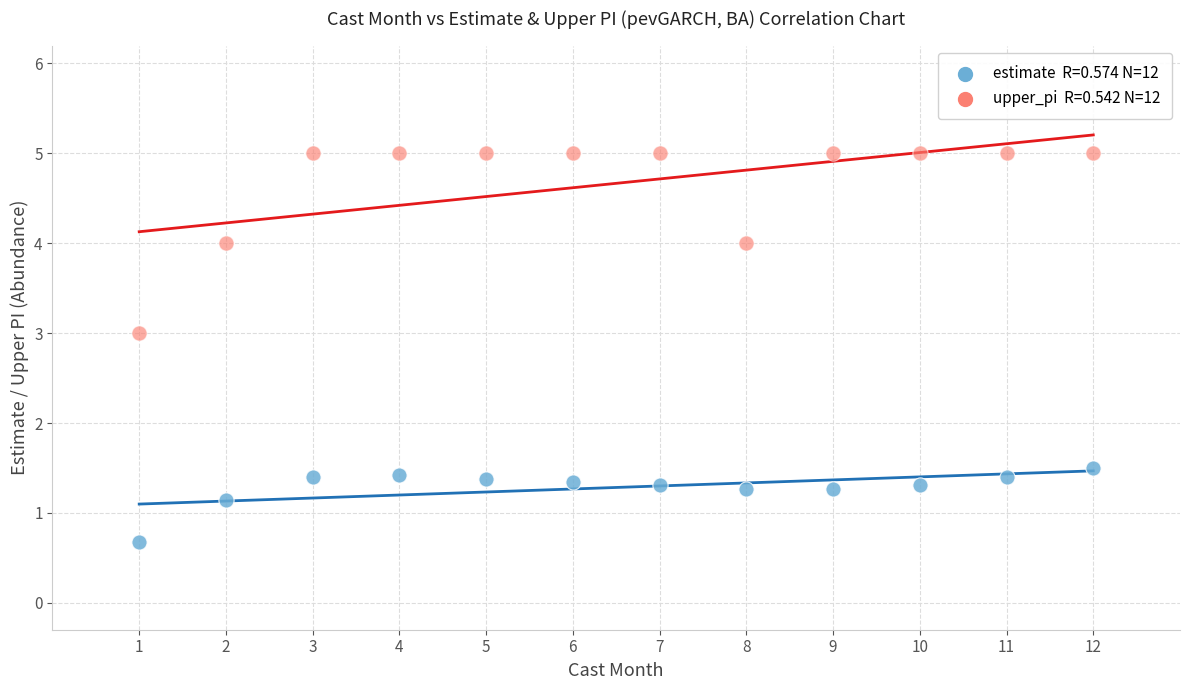

Across all data points, what is the range of Y values (max minus min)?

4.3